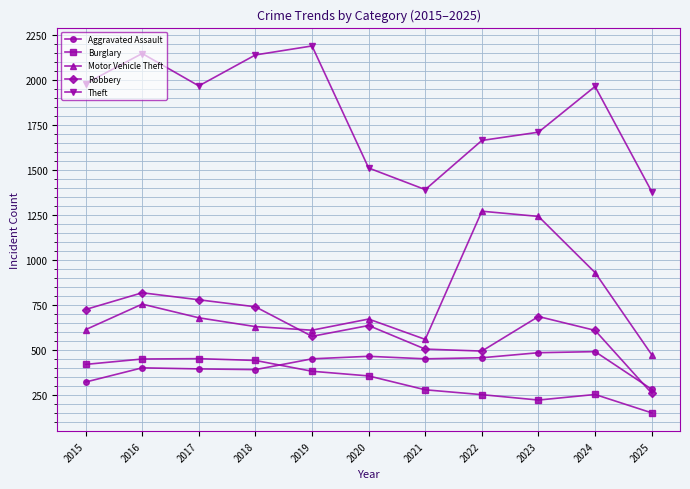

What is the spread (max minus min) of values at 2017?

1572